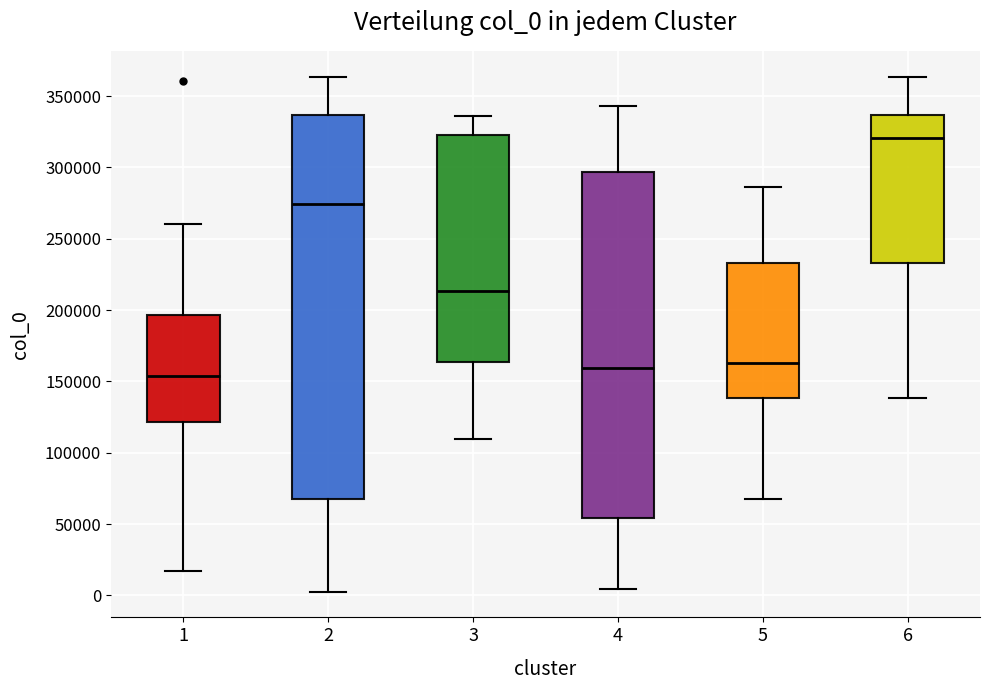

Comparing the boxes themselves (not the whiskers), which one is the tallest?

2